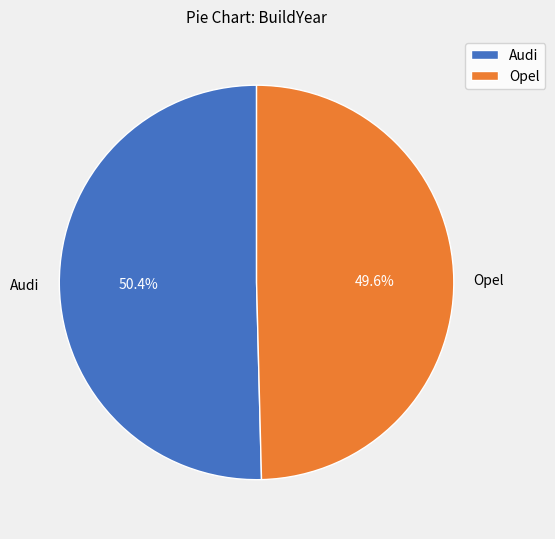

What is the largest slice in the pie chart?

Audi